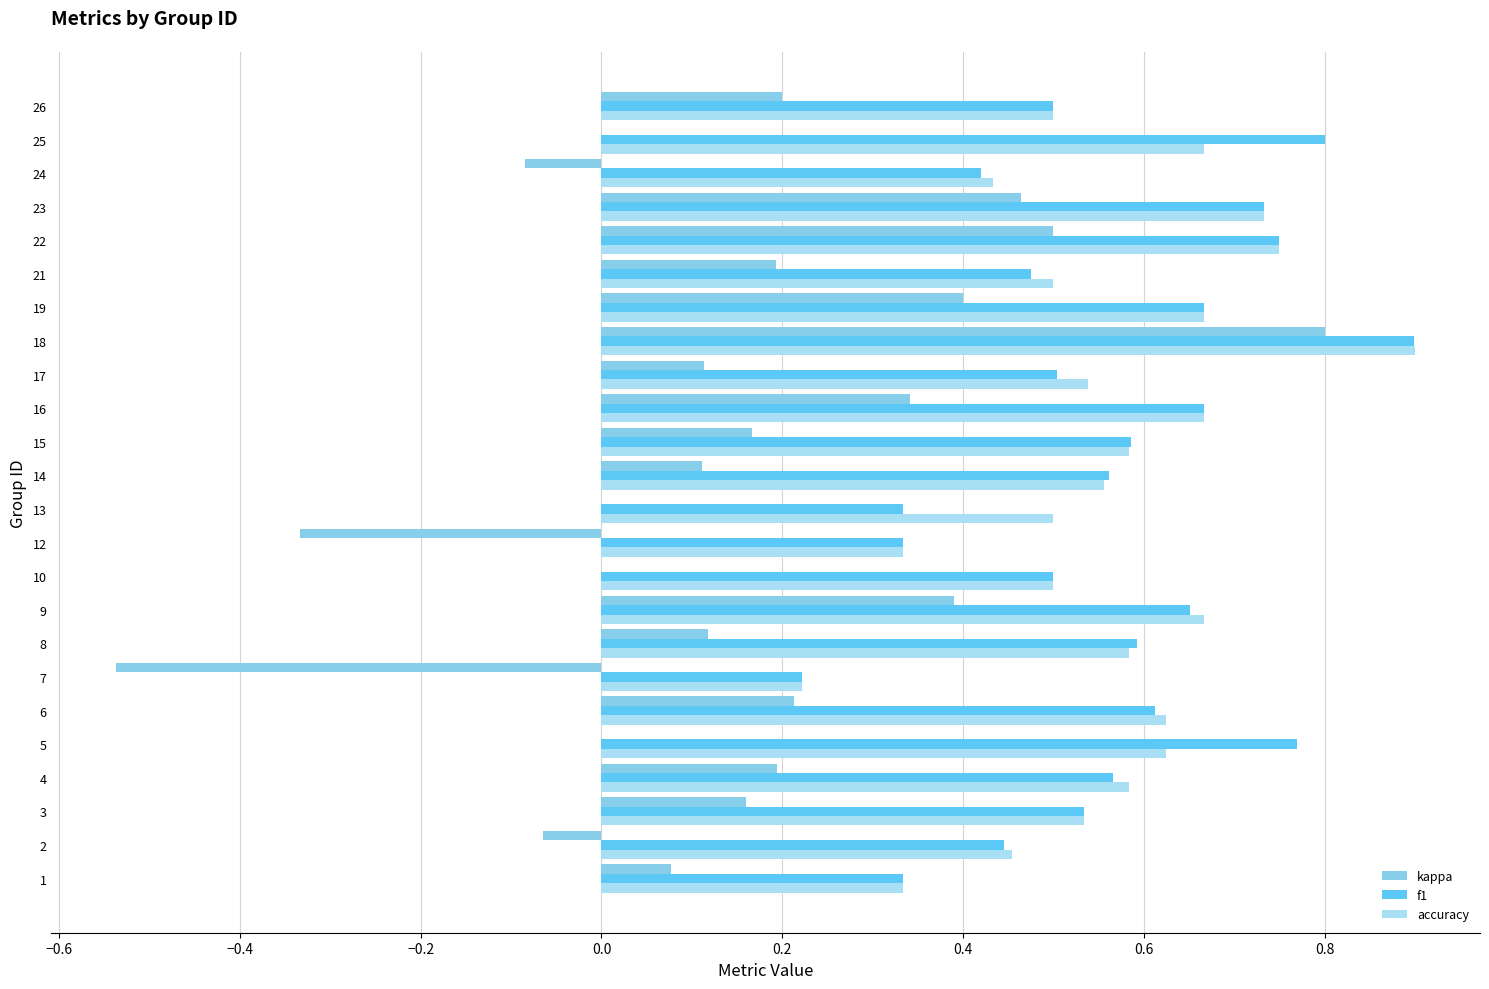

What is the minimum value shown in the chart?

-0.5